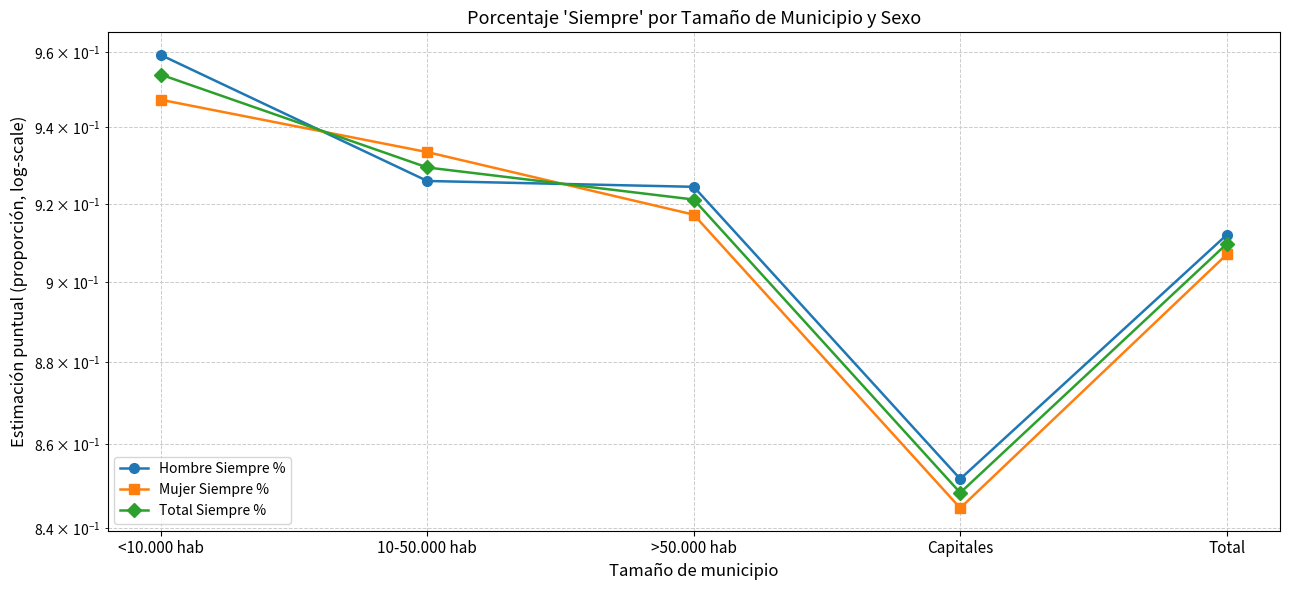

What is the label of the 5th point from the left?

Total